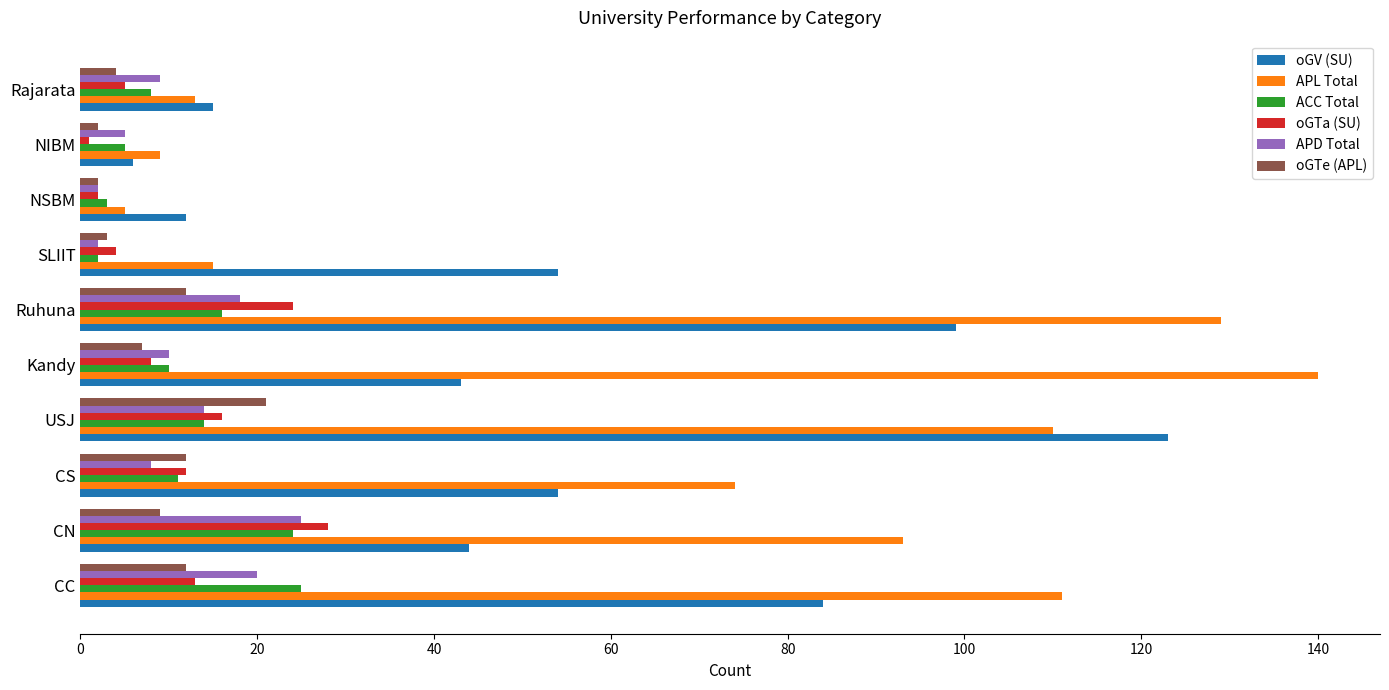

At how many categories does at least one series exceed 47?

7